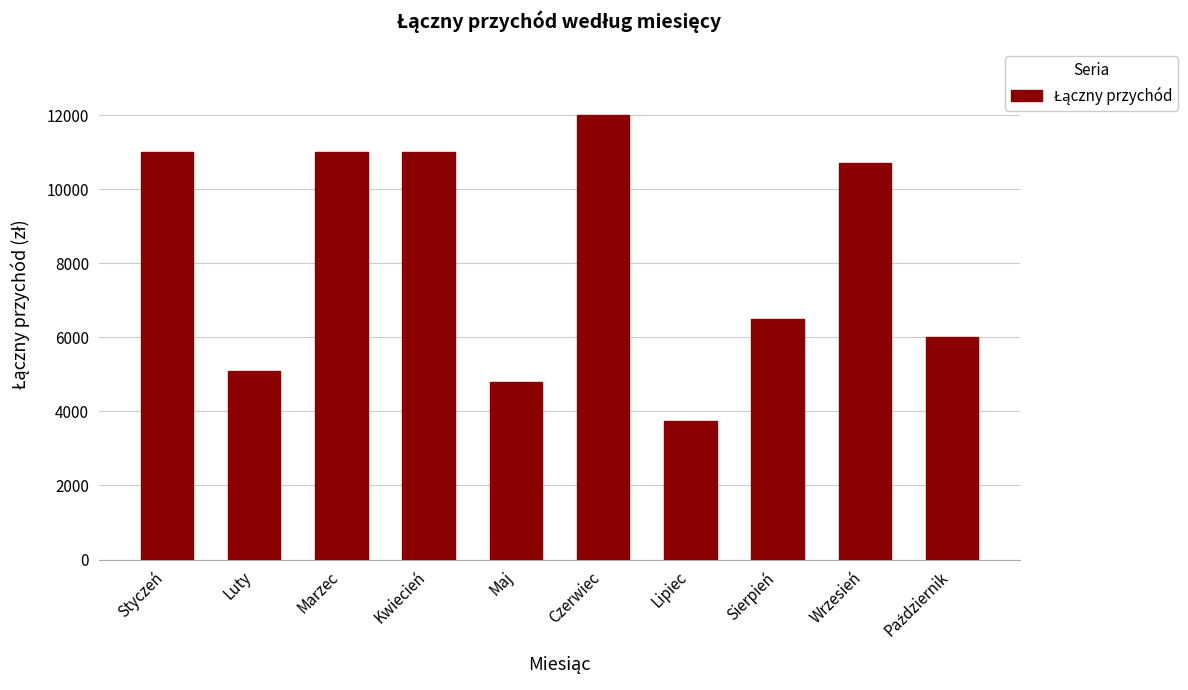

True or false: the data shows 10720 at Wrzesień.

True